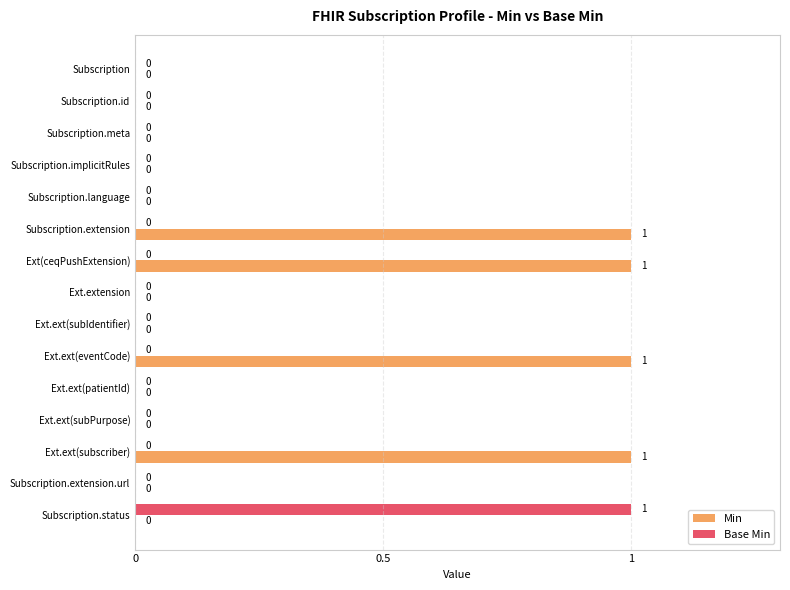

True or false: Base Min has a value of 1 at Subscription.status.

True